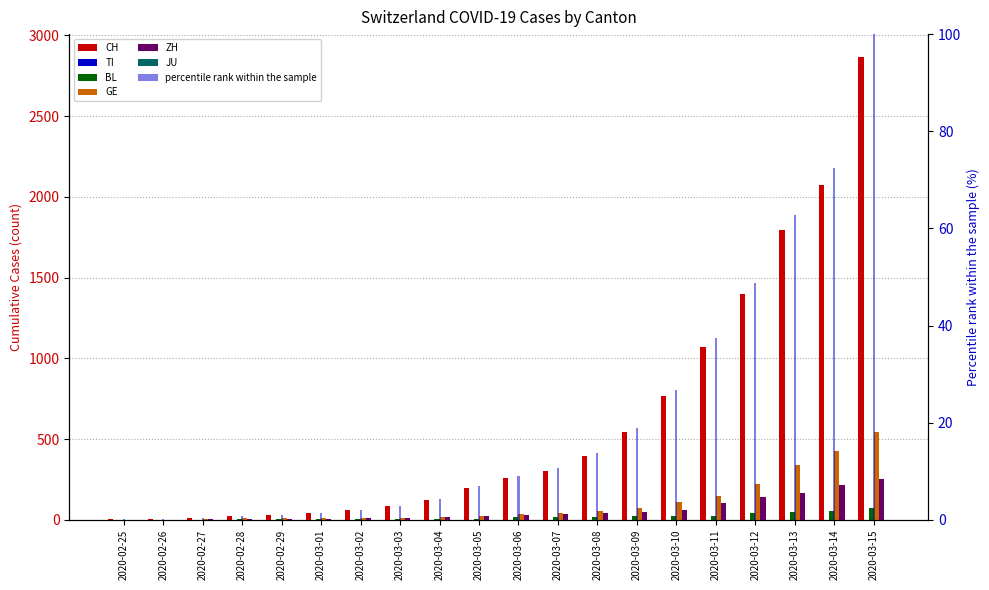

What is the sum of all BL values?

370